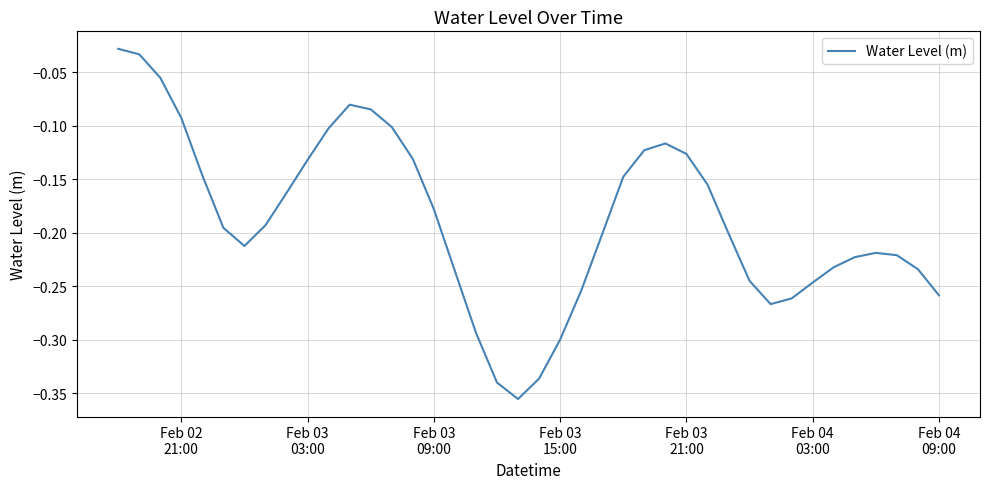

Does the chart have visible grid lines?

Yes